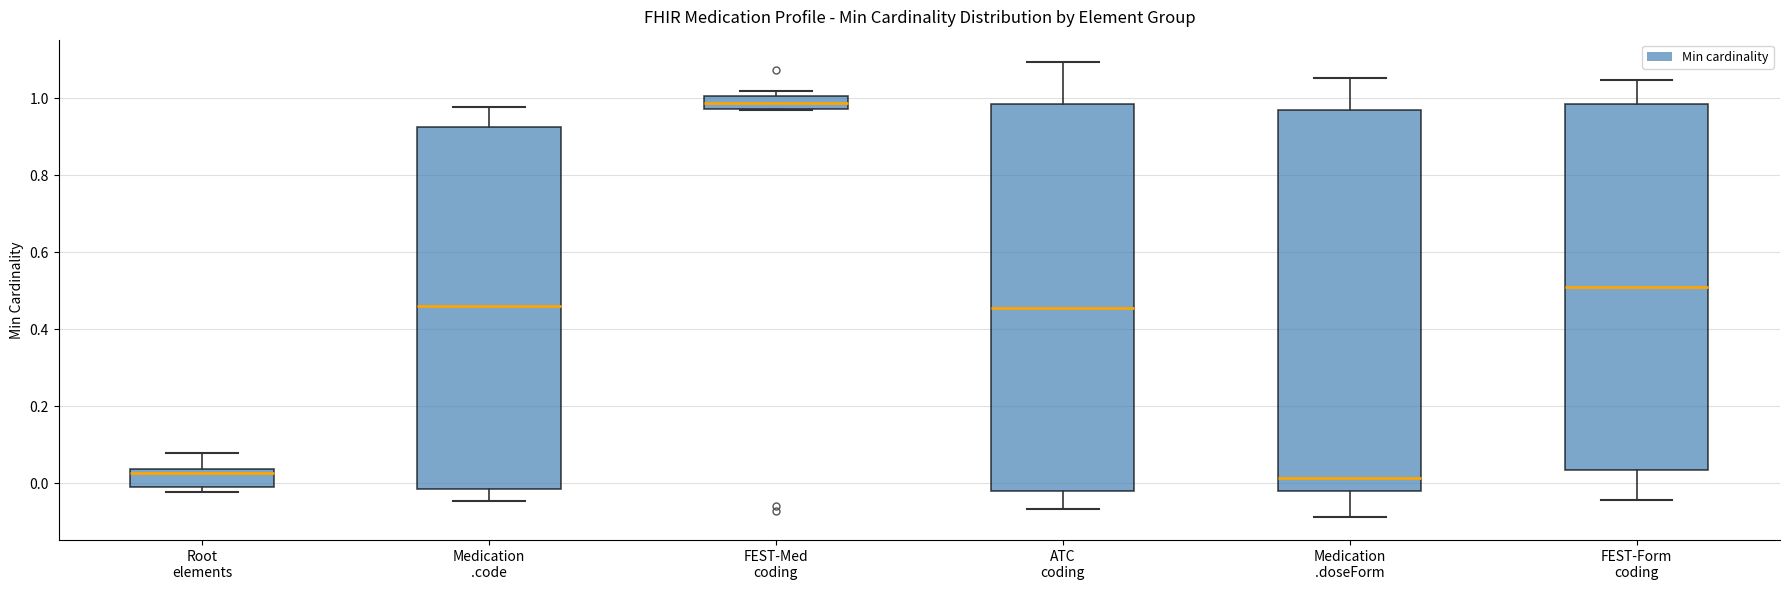

Where is the upper edge of the box for Medication .code on the y-axis? The values are not printed on the chart, so give them approximately, as read against the axis.

0.92